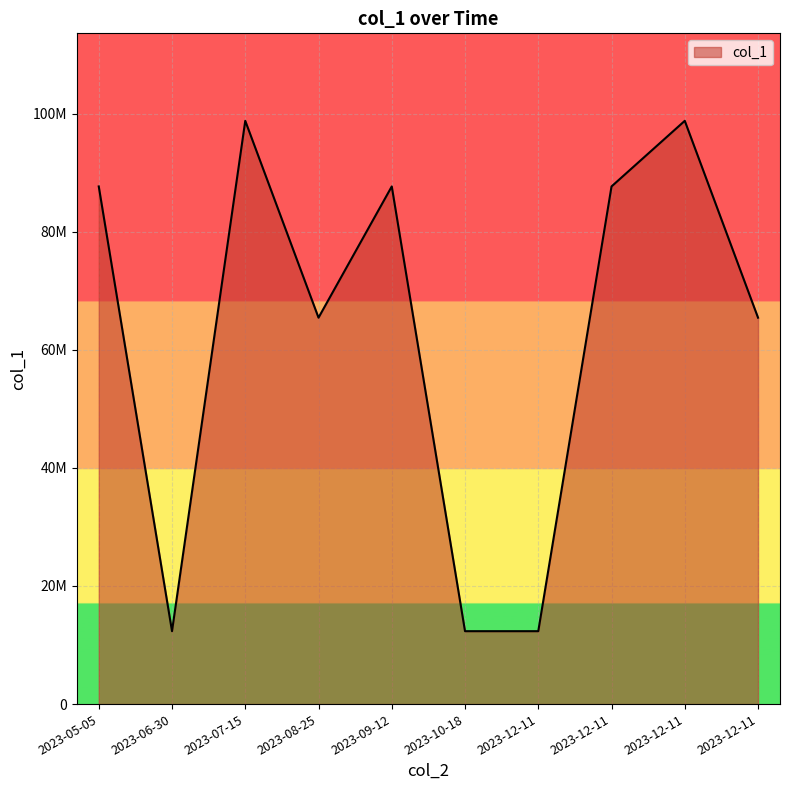

Does the chart display data point markers on the line(s)?

No